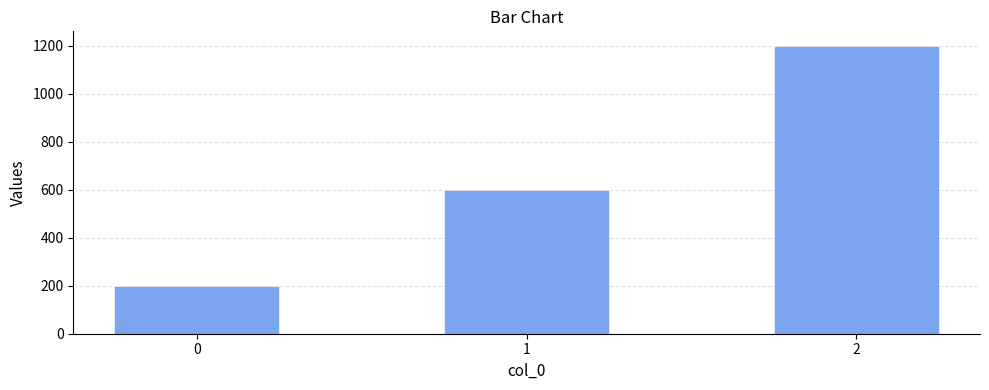

List the labels in order of value, largest first.

2, 1, 0